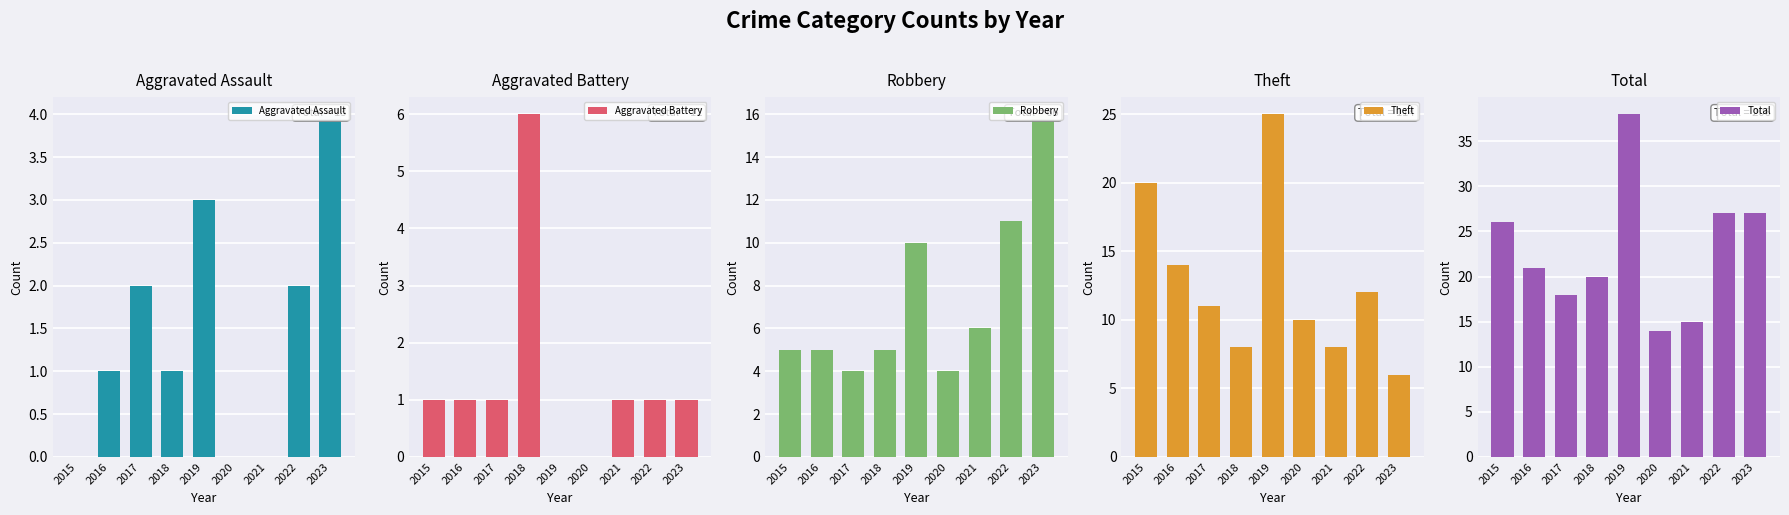

At which label does Theft reach its peak?

2019